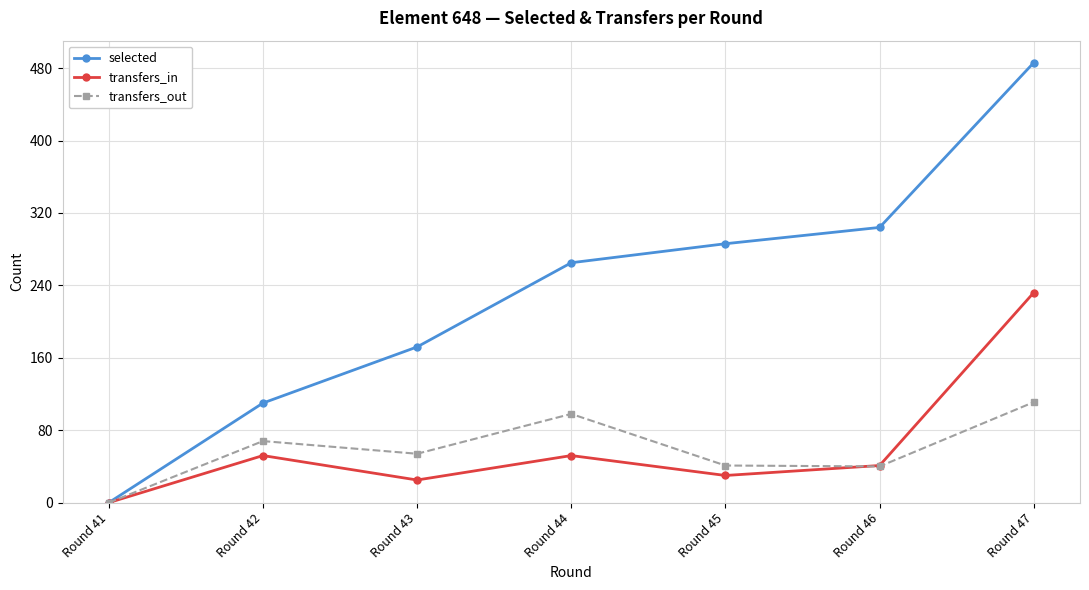

How many distinct data groups are displayed?

3